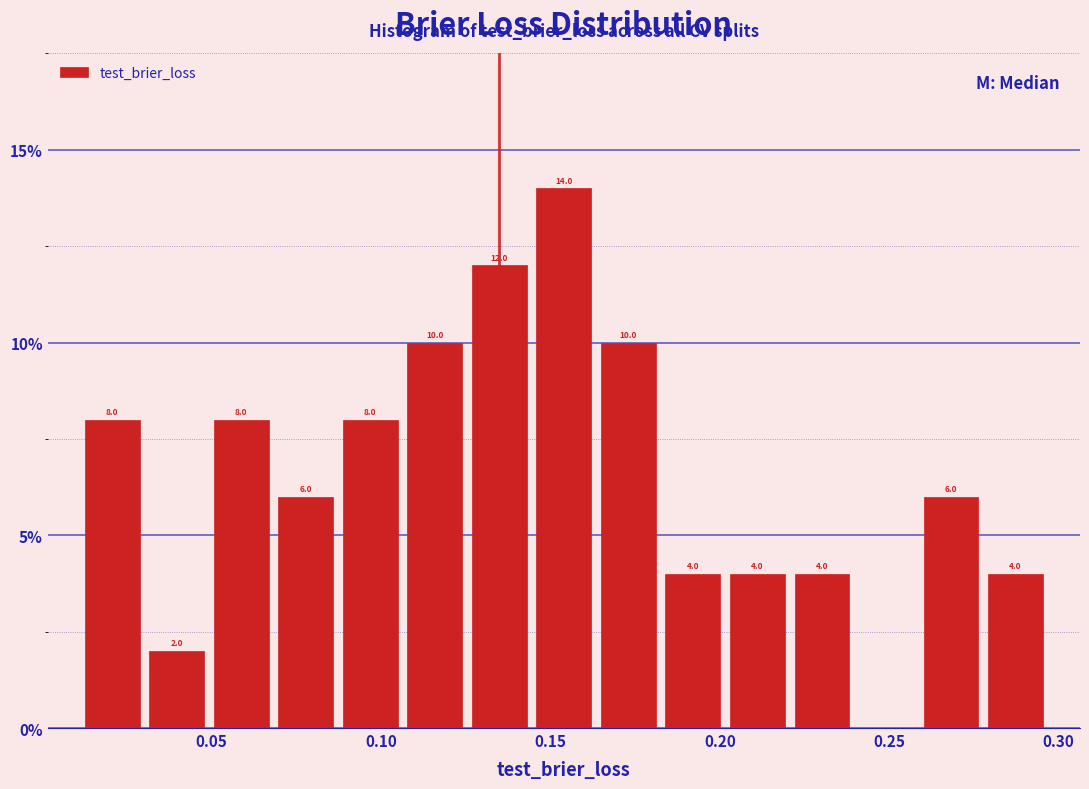

Read against the x-axis, roughly where is the centre of the tallest bar?

0.155